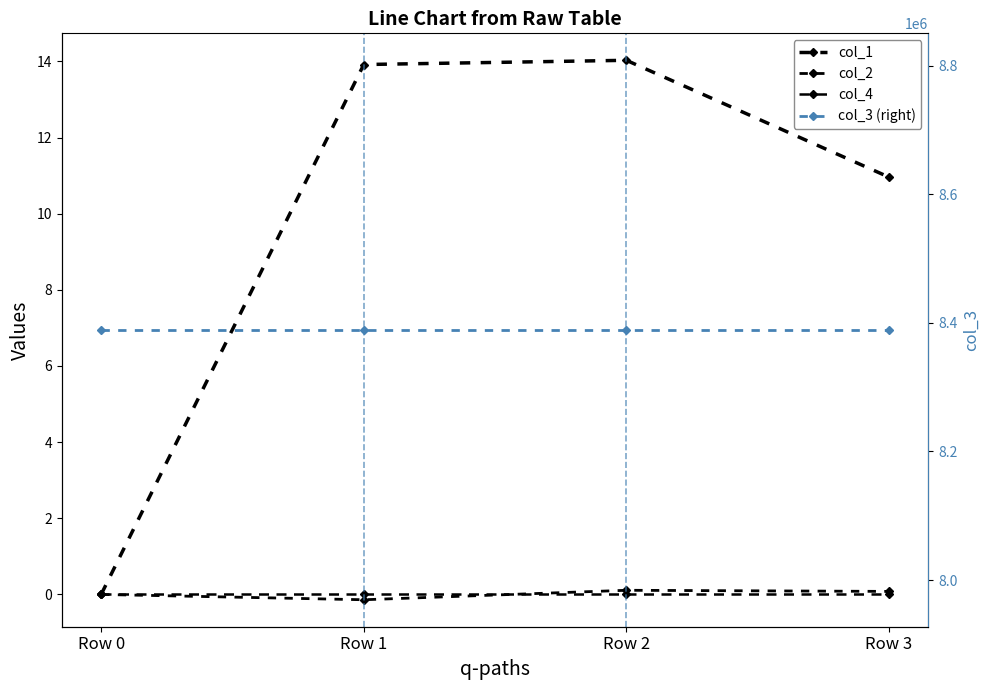

True or false: col_3 (right) has a value of 12745828.6 at Row 3.

False